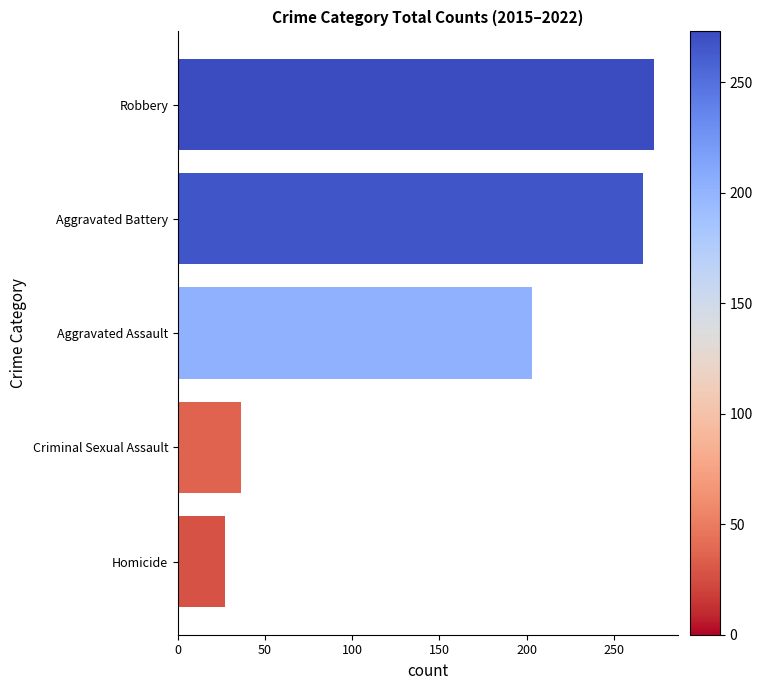

What is the difference between the values at Aggravated Battery and Homicide?

240